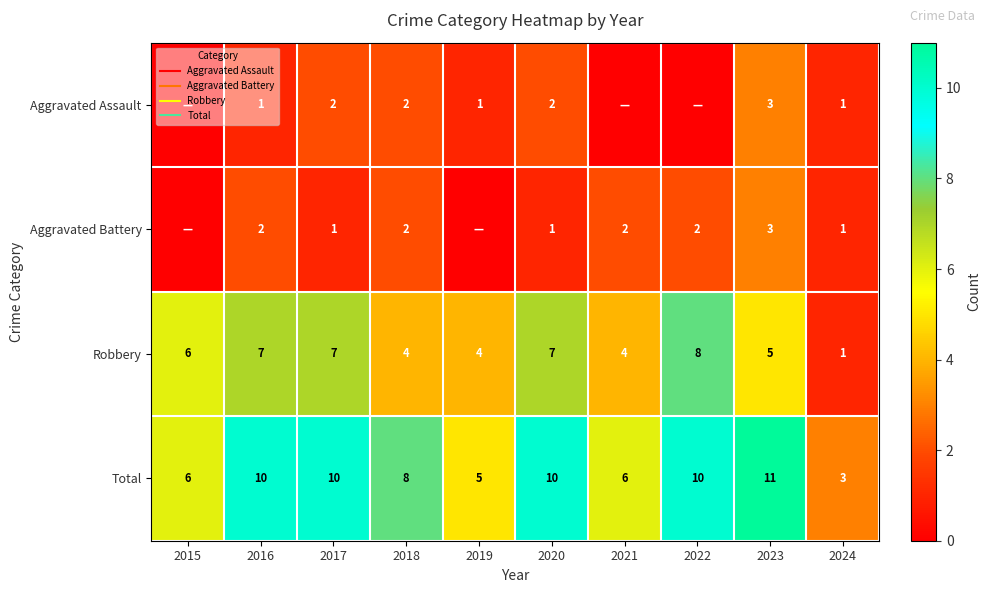

Which series has the largest range (max minus min)?

Total